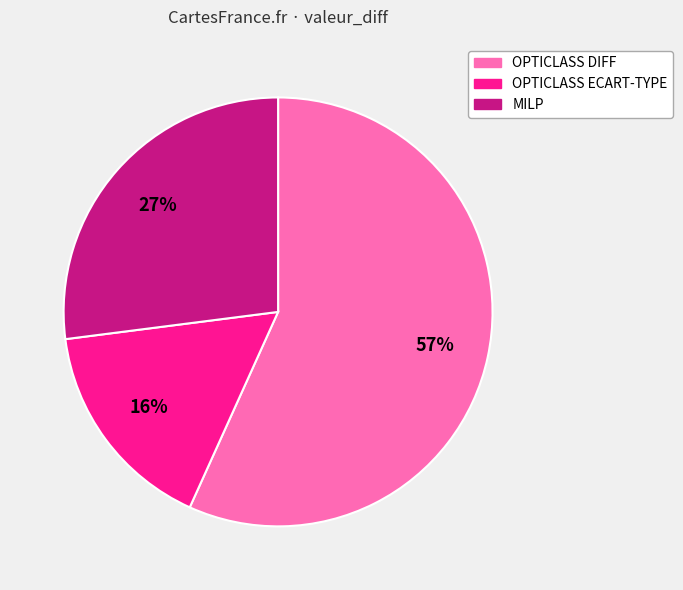

True or false: MILP accounts for 35% of the total.

False